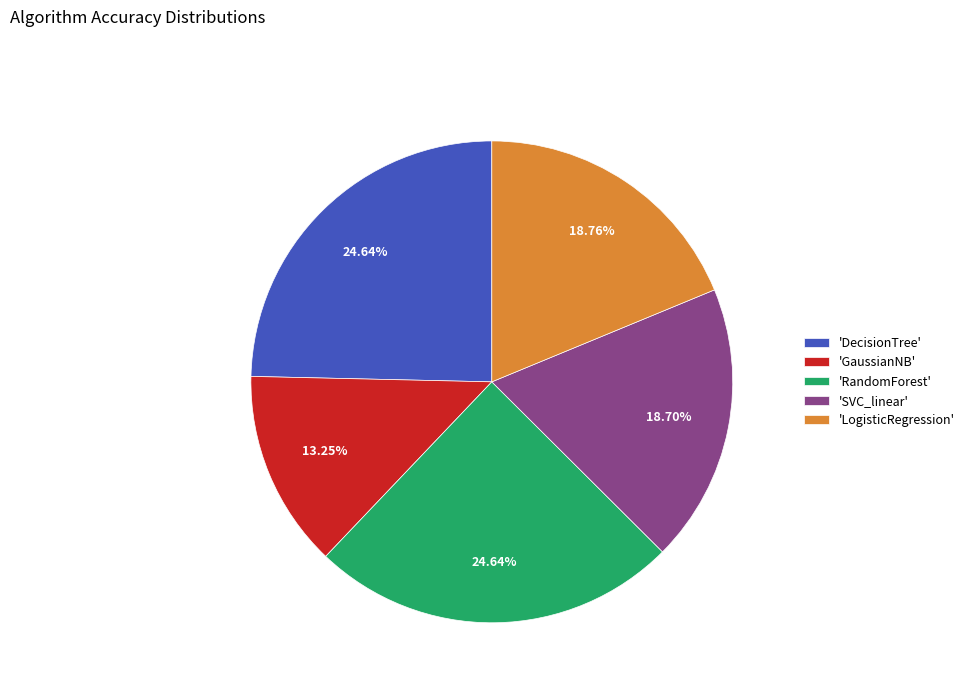

How many segments does this pie chart have?

5